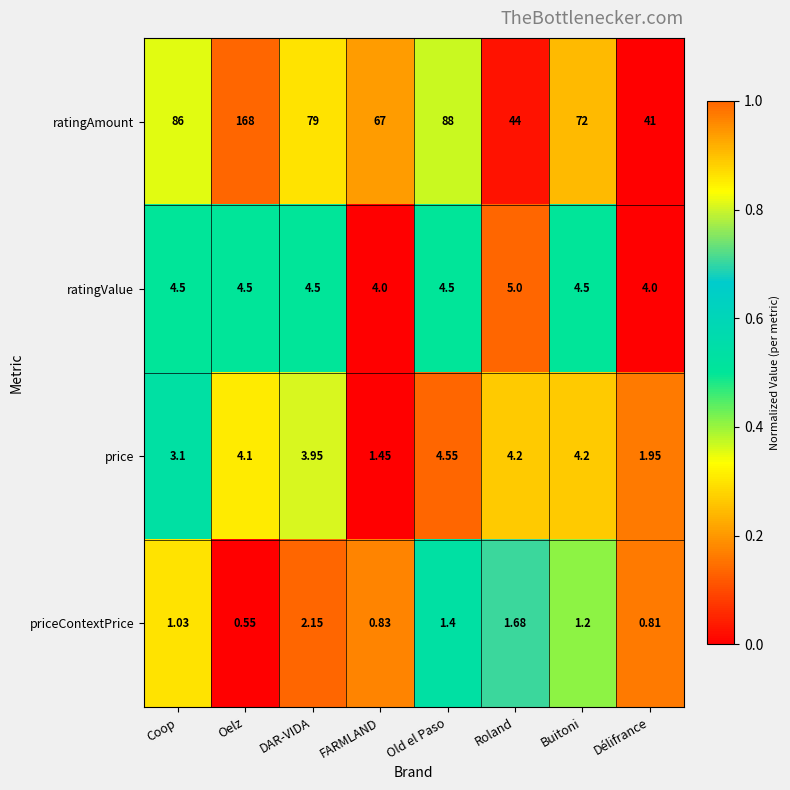

Which category has the lowest value across all series?

Oelz